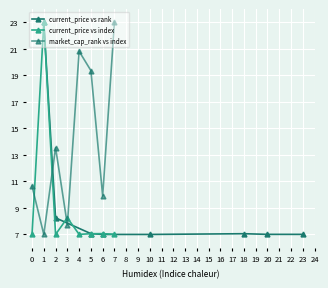

What value does the current_price vs rank series have at 23?

7.0